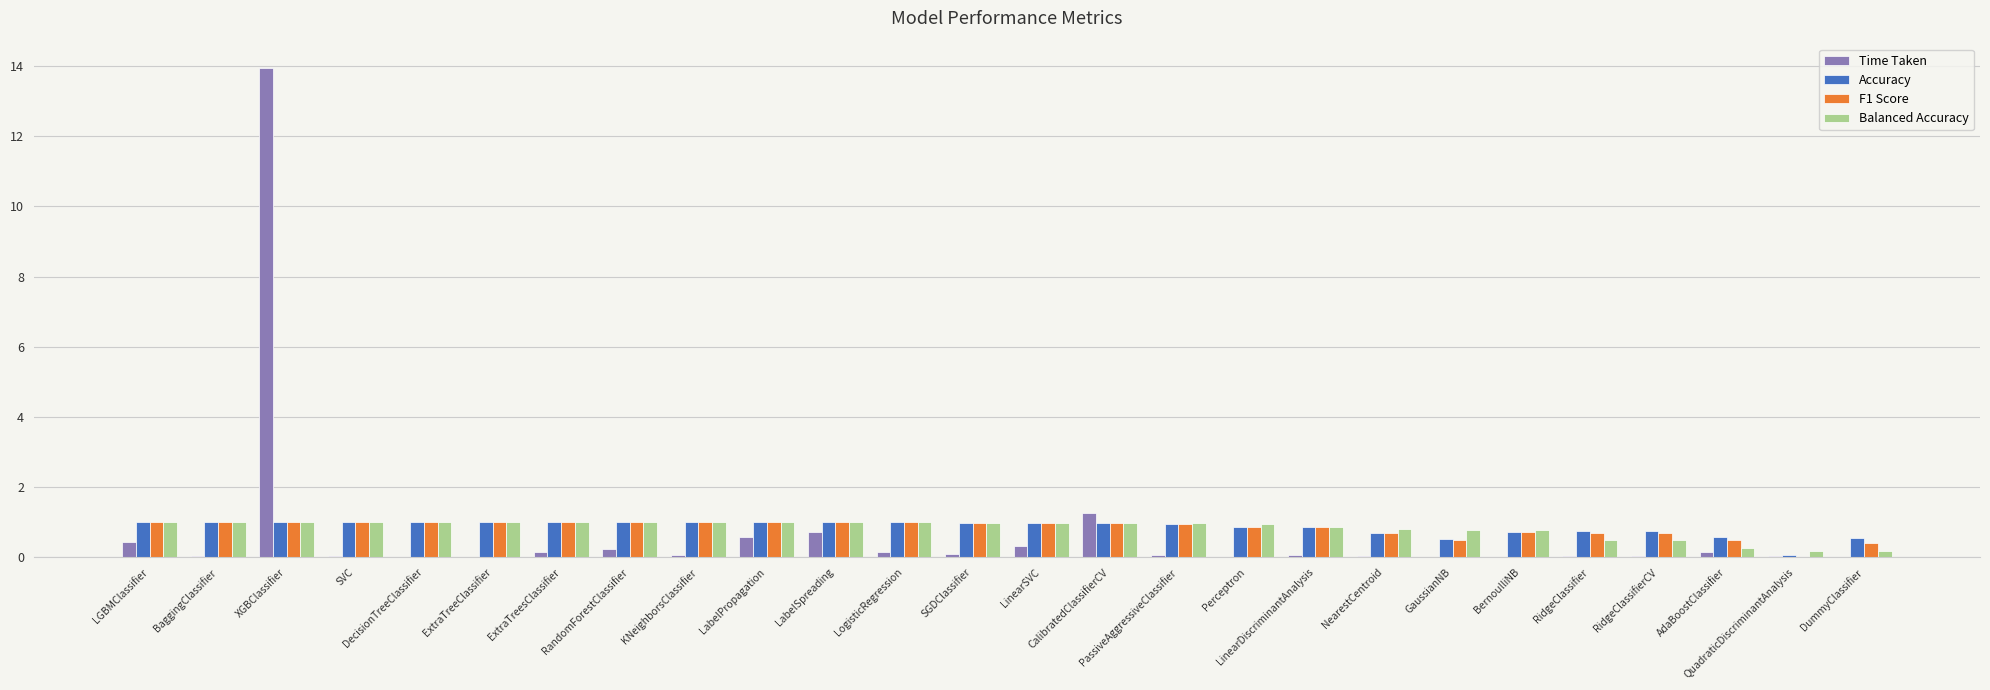

What are all the series names shown in the legend?

Time Taken, Accuracy, F1 Score, Balanced Accuracy